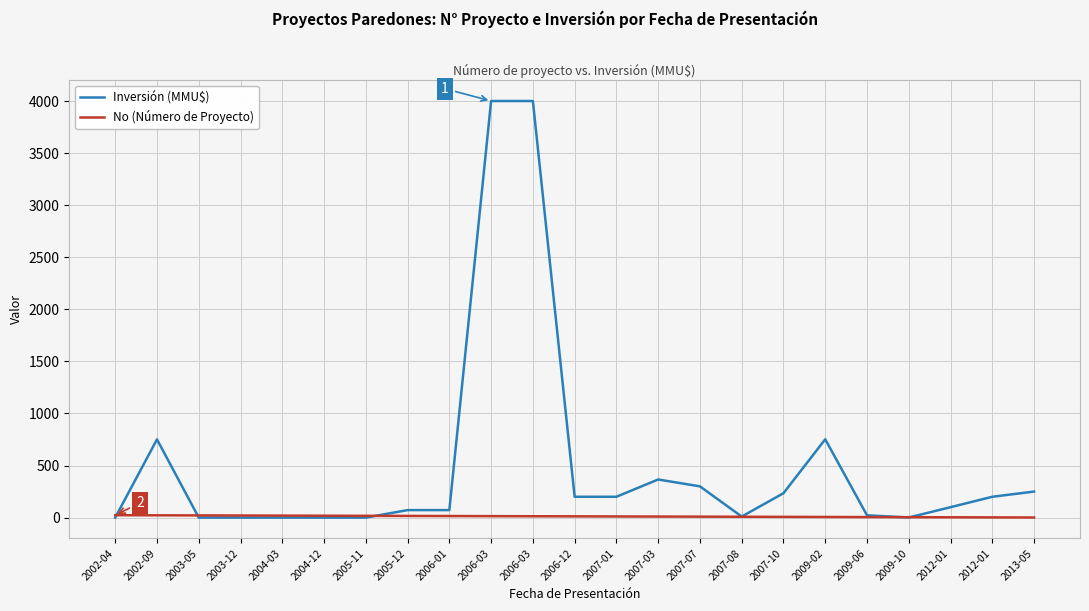

Which series has the largest total across all categories?

Inversión (MMU$)